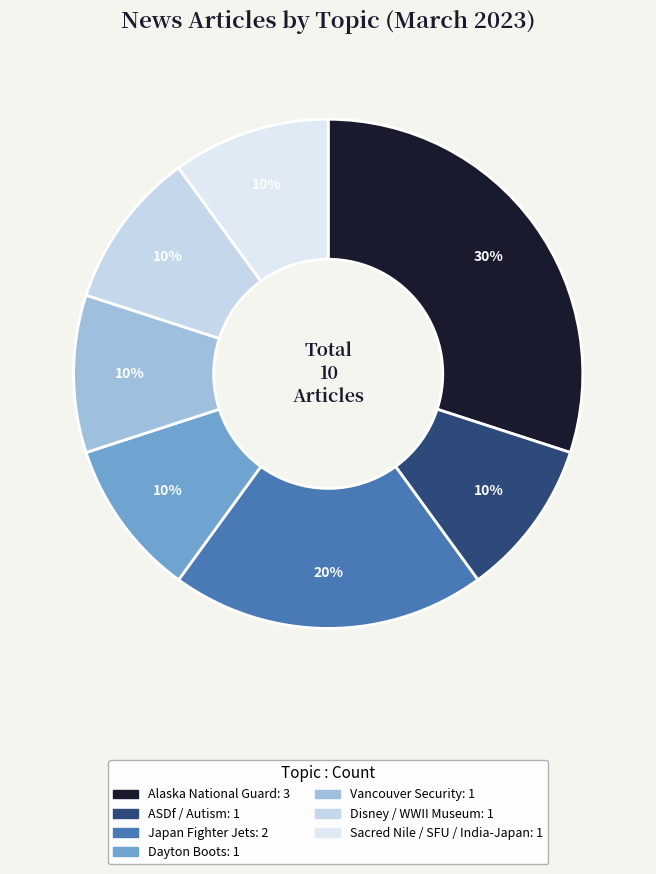

Combined, do Sacred Nile / SFU / India-Japan and Vancouver Security account for over 50%?

No